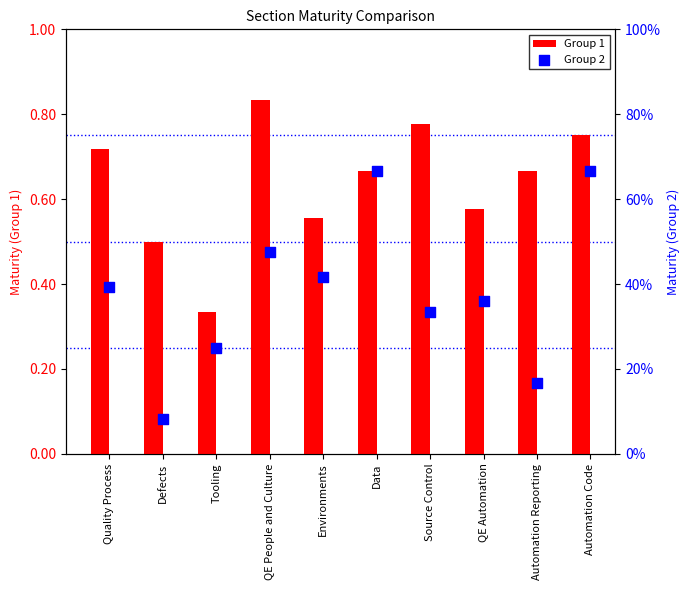

Which series has the largest total across all categories?

Group 1